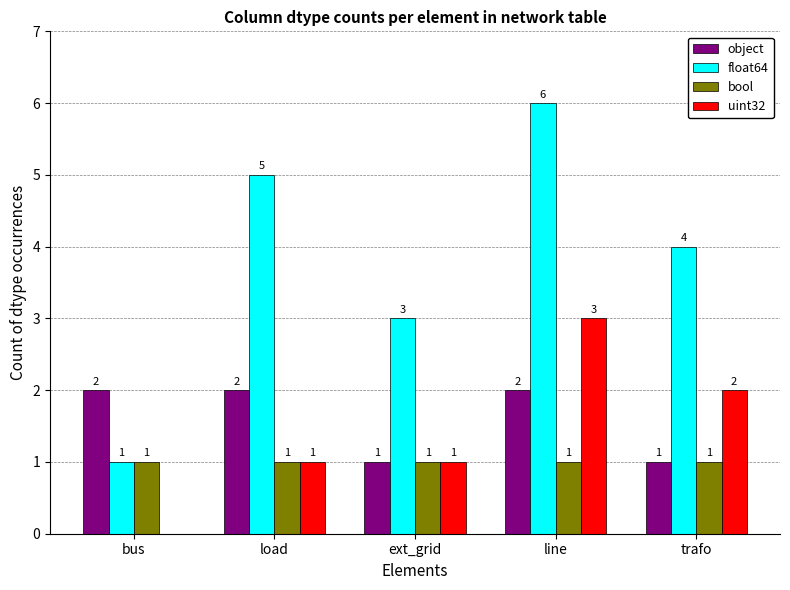

Reading left to right, extract all data points from this chart.

object: 2	2	1	2	1
float64: 1	5	3	6	4
bool: 1	1	1	1	1
uint32: 0	1	1	3	2